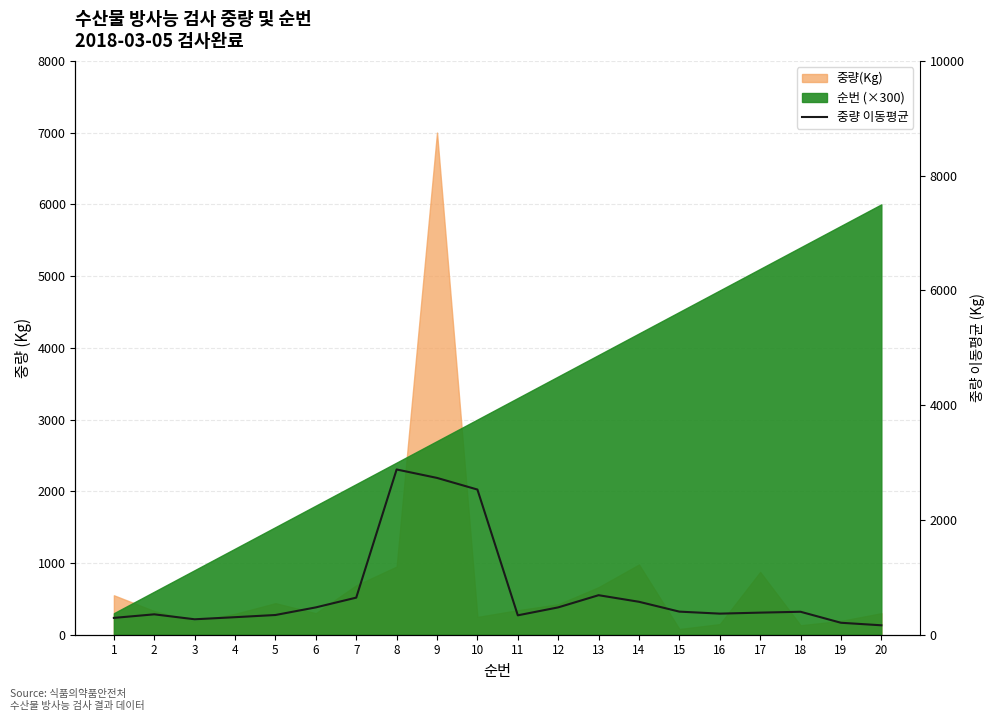

What is the sum of the values at 13 and 11?

1026.7